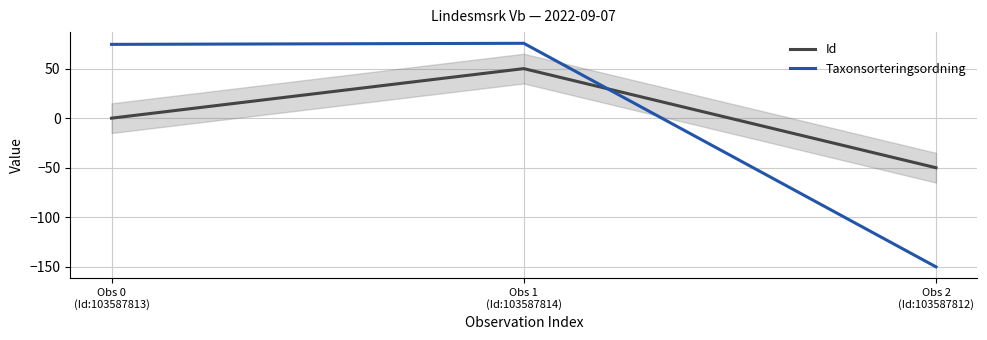

Is it true that Taxonsorteringsordning equals -228.7 at Obs 2
(Id:103587812)?

False